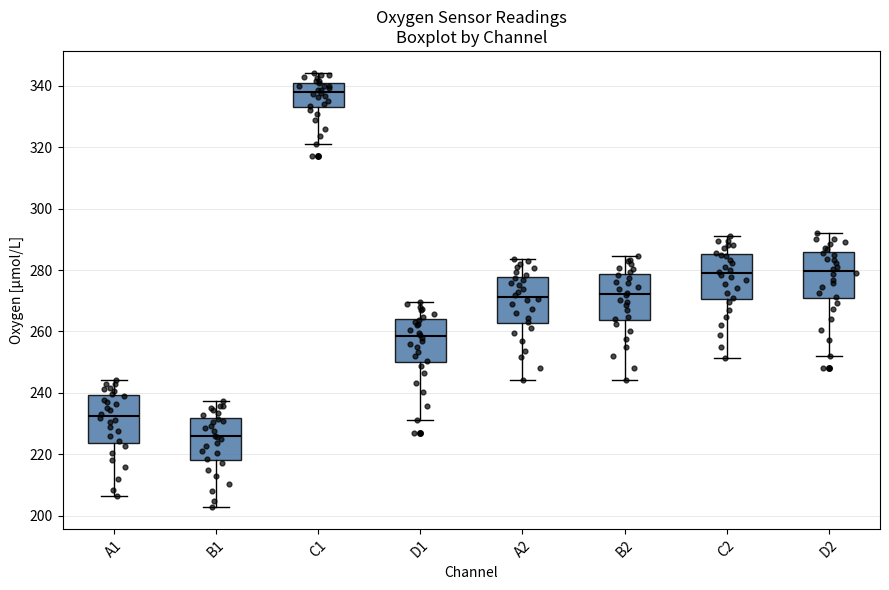

Reading left to right, transcribe this box plot: for each box, give where its median line is, the range the box spans, and where its two whiskers end, as read against the y-axis. The values are not printed on the chart, so give them approximately, as read against the axis.

A1: median 232, box 224 to 240, whiskers 206 to 244
B1: median 226, box 218 to 232, whiskers 202 to 238
C1: median 338, box 332 to 340, whiskers 322 to 344
D1: median 258, box 250 to 264, whiskers 232 to 270
A2: median 272, box 262 to 278, whiskers 244 to 284
B2: median 272, box 264 to 278, whiskers 244 to 284
C2: median 278, box 270 to 286, whiskers 252 to 292
D2: median 280, box 270 to 286, whiskers 252 to 292